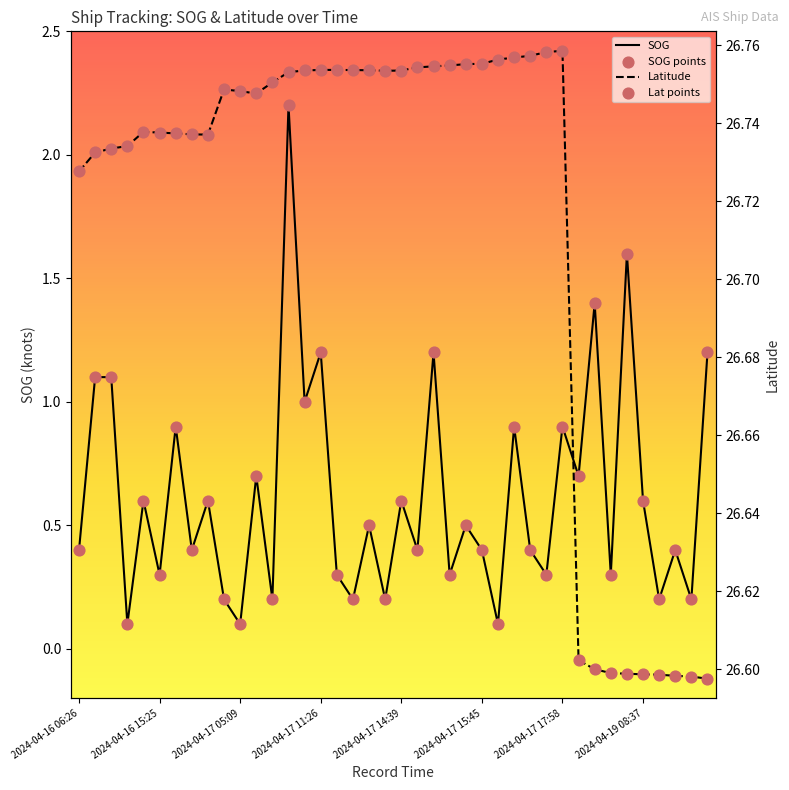

Is the value of Lat points at 35 greater than the value of Latitude at 38?

Yes